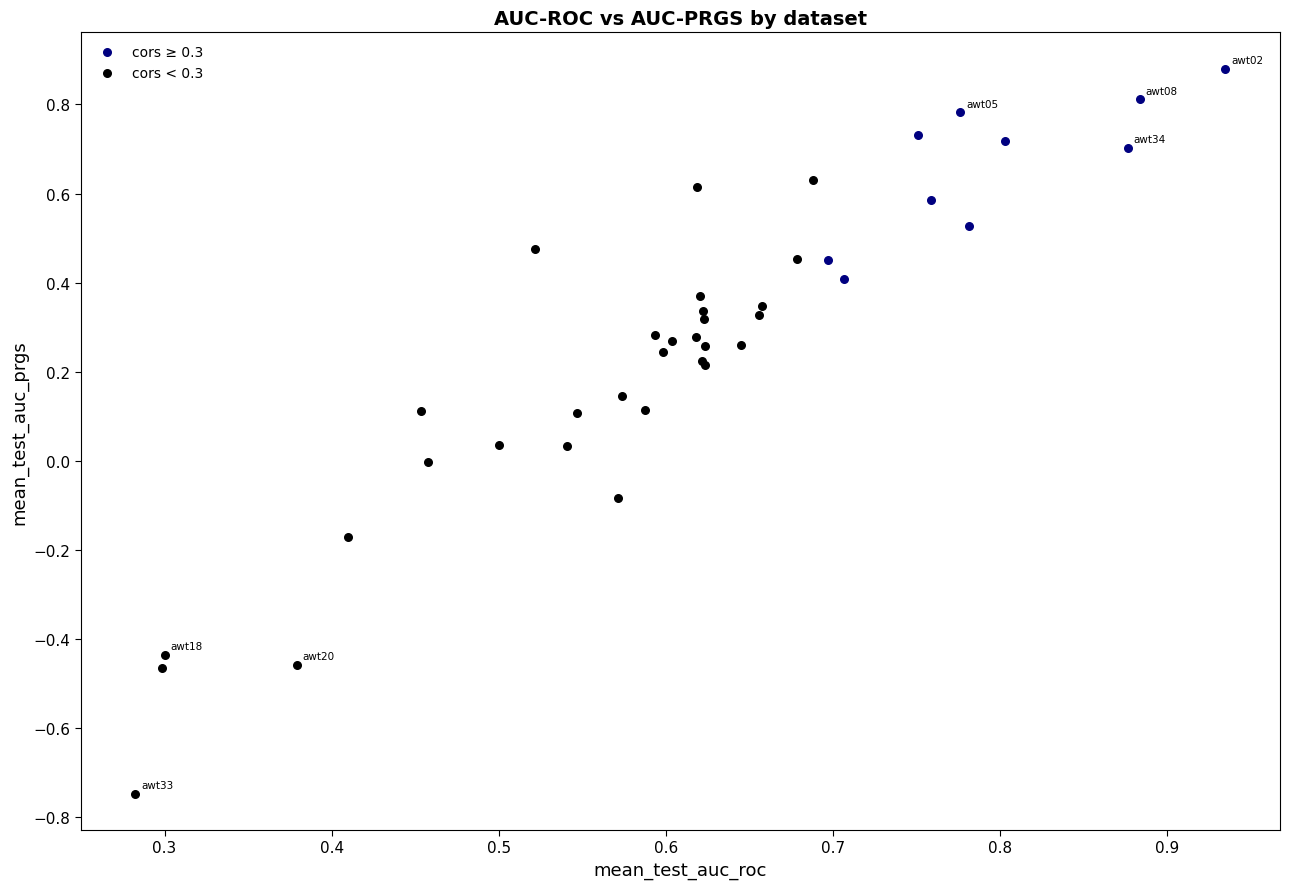

Which series reaches the minimum Y coordinate?

cors < 0.3